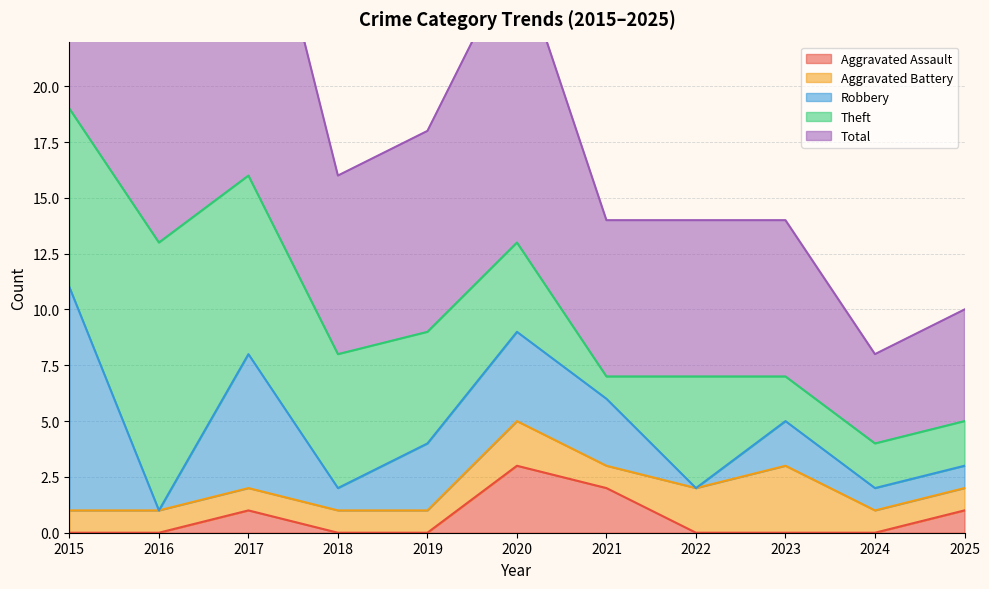

List the series in order of their peak value, lowest first.

Aggravated Assault, Aggravated Battery, Robbery, Theft, Total